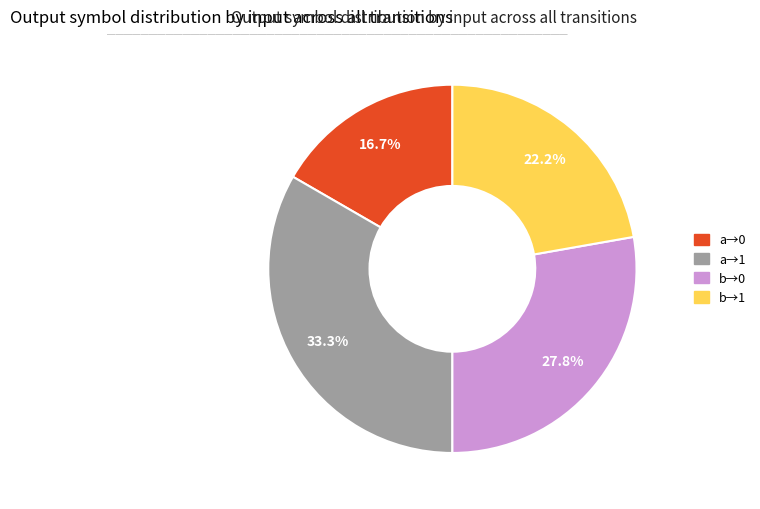

Is there any slice that represents more than half of the pie?

No